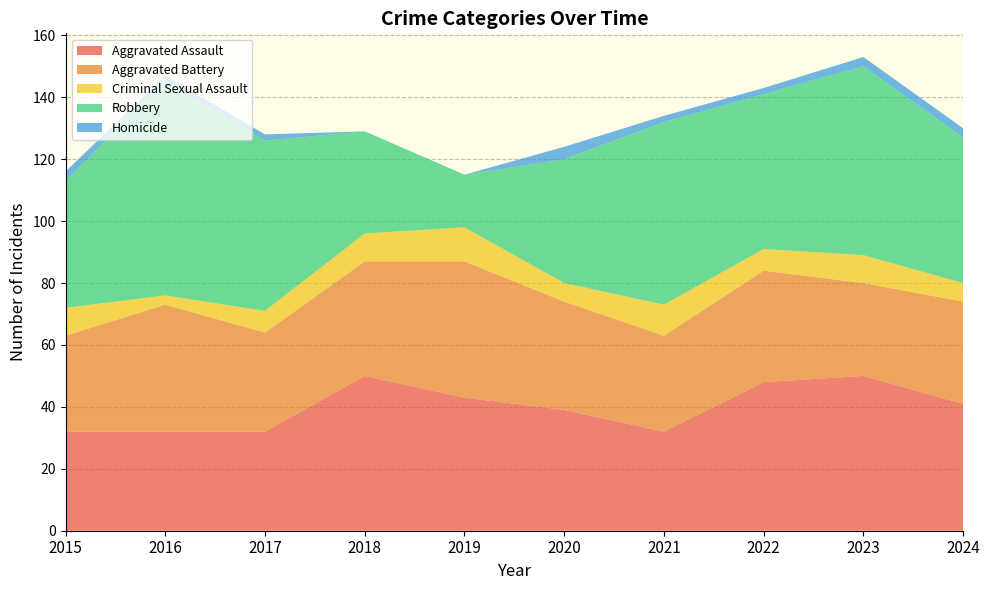

Reading left to right, transcribe all the data shown in this chart.

Aggravated Assault: 2015=32	2016=32	2017=32	2018=50	2019=43	2020=39	2021=32	2022=48	2023=50	2024=41
Aggravated Battery: 2015=31	2016=41	2017=32	2018=37	2019=44	2020=35	2021=31	2022=36	2023=30	2024=33
Criminal Sexual Assault: 2015=9	2016=3	2017=7	2018=9	2019=11	2020=6	2021=10	2022=7	2023=9	2024=6
Robbery: 2015=41	2016=69	2017=55	2018=33	2019=17	2020=40	2021=59	2022=50	2023=61	2024=47
Homicide: 2015=3	2016=2	2017=2	2018=0	2019=0	2020=4	2021=2	2022=2	2023=3	2024=3